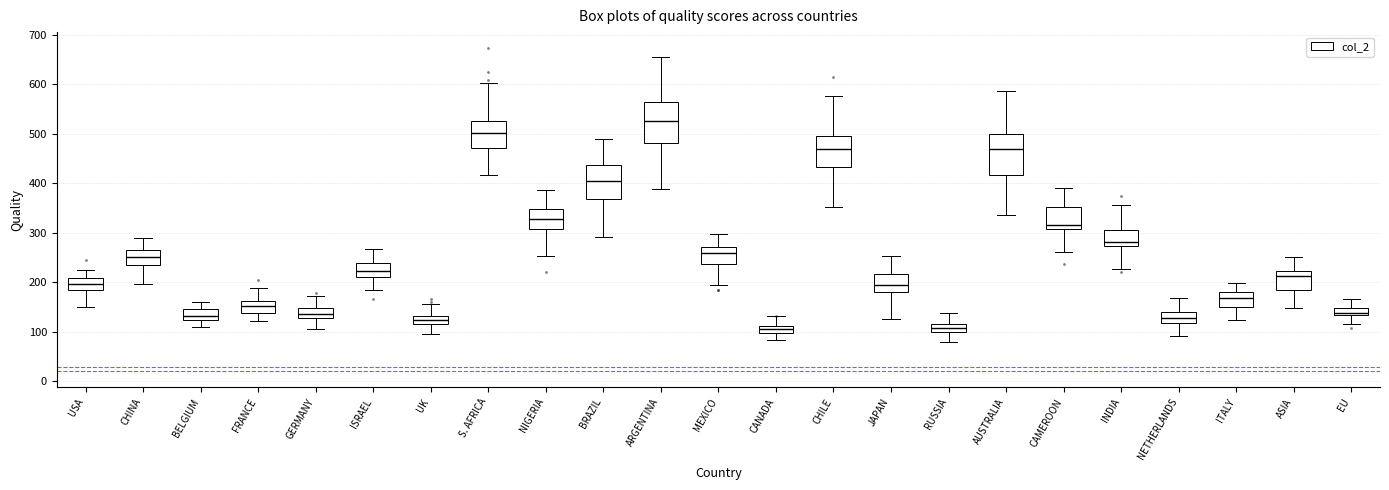

Where does the median line of the box for CAMEROON sit on the y-axis? The values are not printed on the chart, so give them approximately, as read against the axis.

320